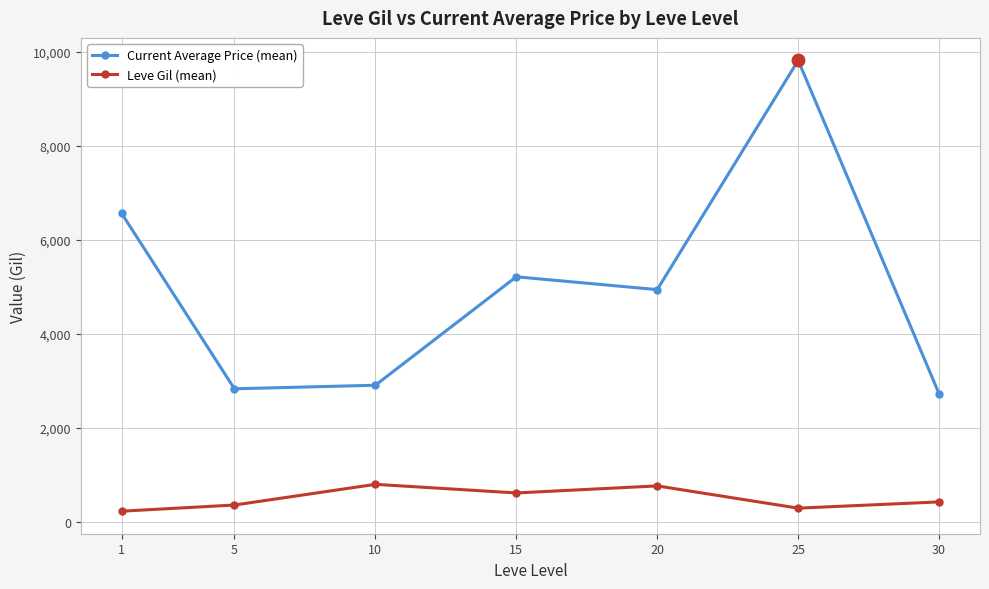

How many lines are shown in the chart?

2